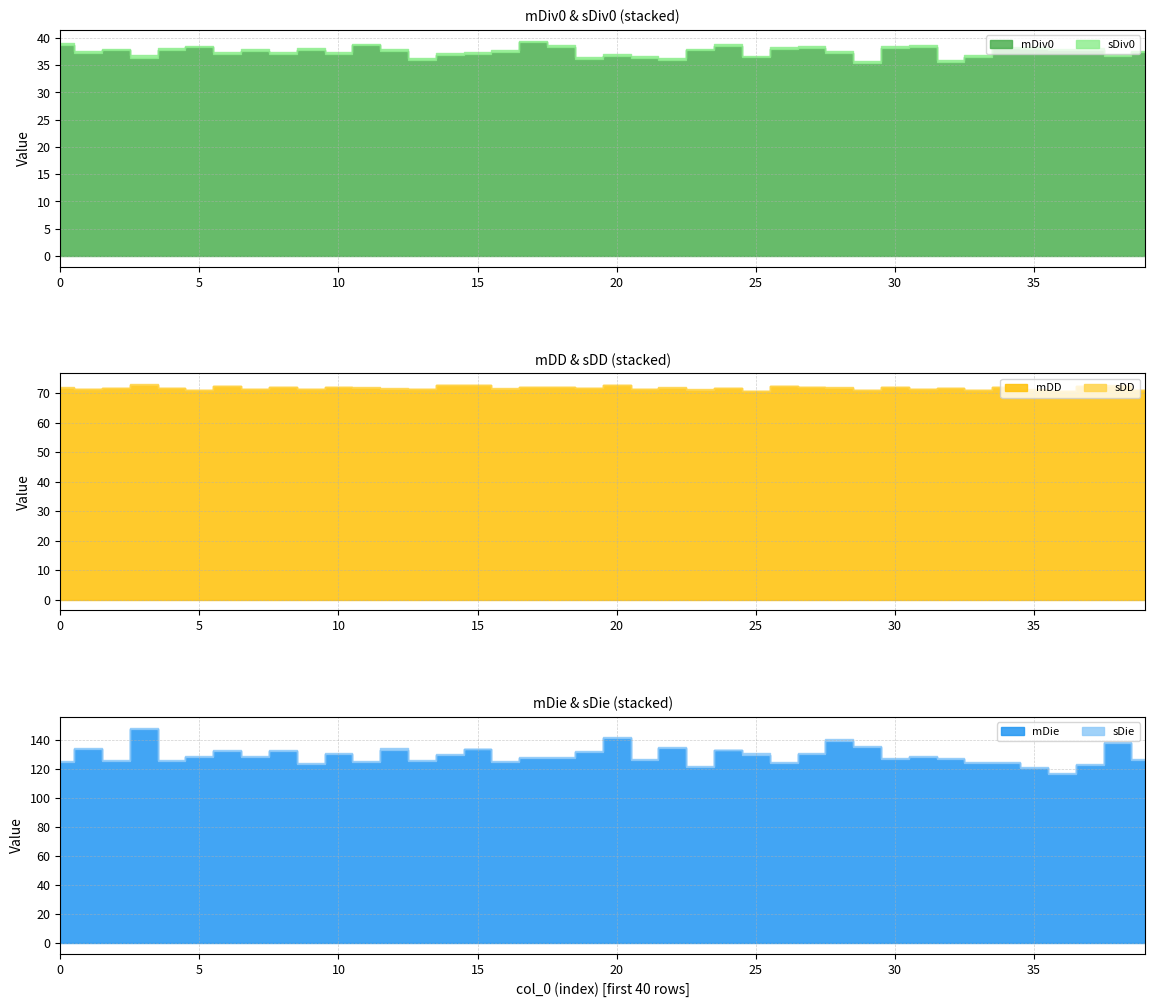

At which label does sDD reach its peak?

3